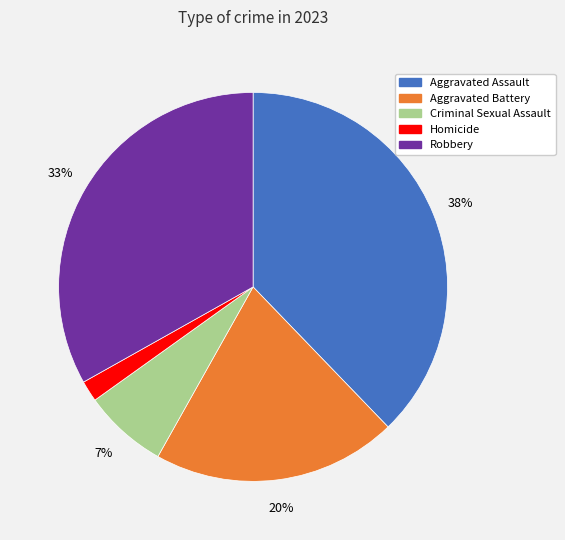

Which has a higher value, Aggravated Battery or Criminal Sexual Assault?

Aggravated Battery